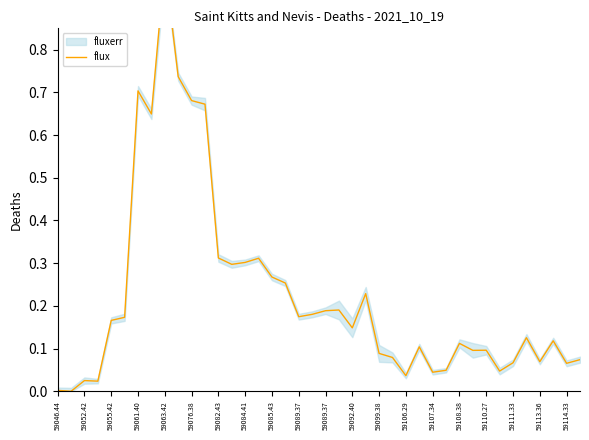

How many lines are shown in the chart?

1